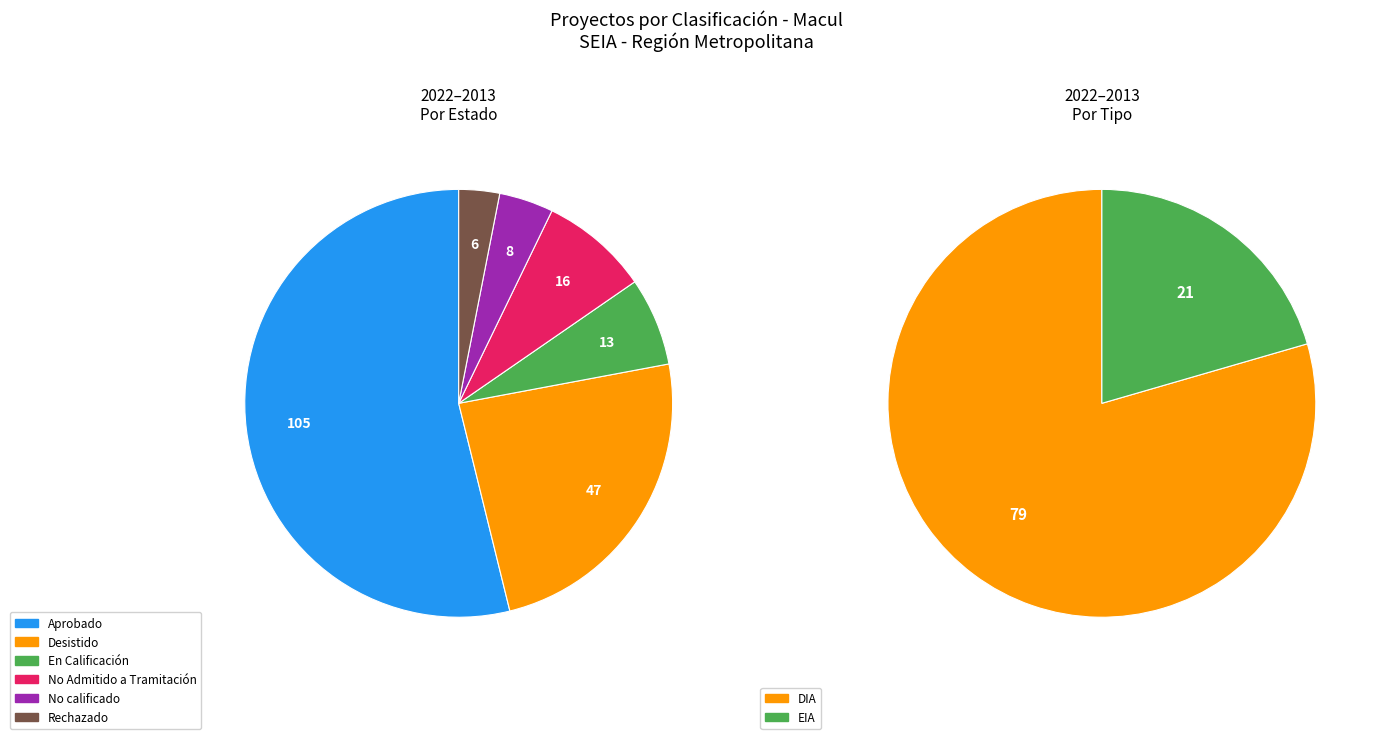

Rank the series at Aprobado from lowest to highest value.

EIA, DIA